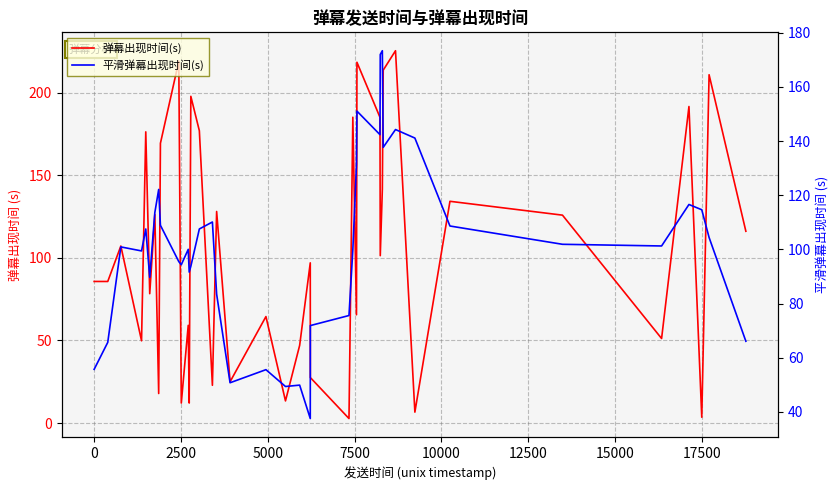

True or false: 弹幕出现时间(s) and 平滑弹幕出现时间(s) intersect in this chart.

True